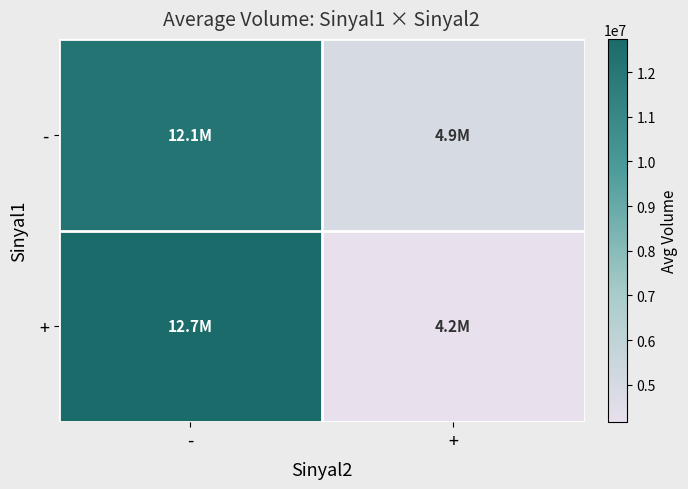

Reading right to left, list all the values displayed in this chart.

-: +=4937278.8	-=12142872.8
+: +=4164113.0	-=12744372.0